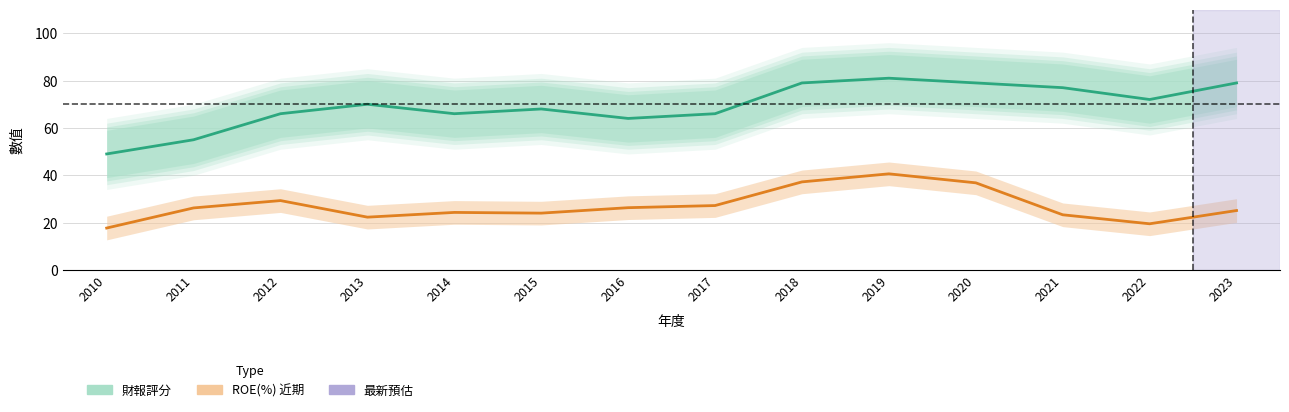

Reading left to right, what are all the values shown in this chart?

財報評分: 49.0	55.0	66.0	70.0	66.0	68.0	64.0	66.0	79.0	81.0	79.0	77.0	72.0	79.0
ROE(%): 17.7	26.2	29.3	22.3	24.3	24.0	26.3	27.2	37.2	40.6	36.8	23.3	19.5	25.1